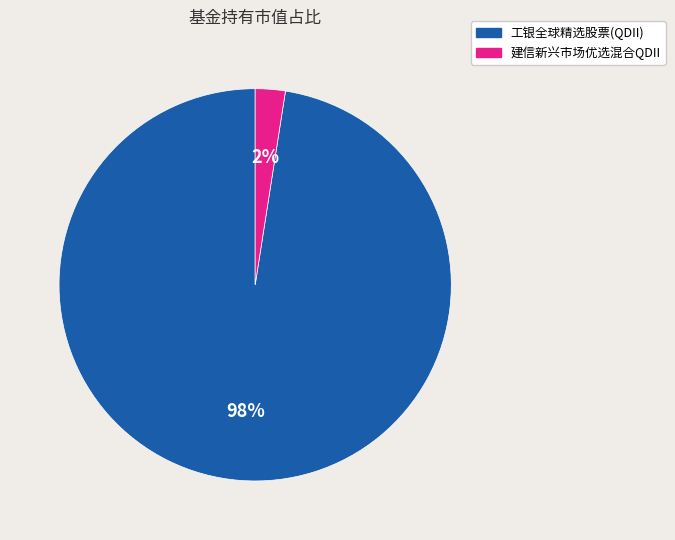

What percentage is the 工银全球精选股票(QDII) slice, to the nearest percent?

98%